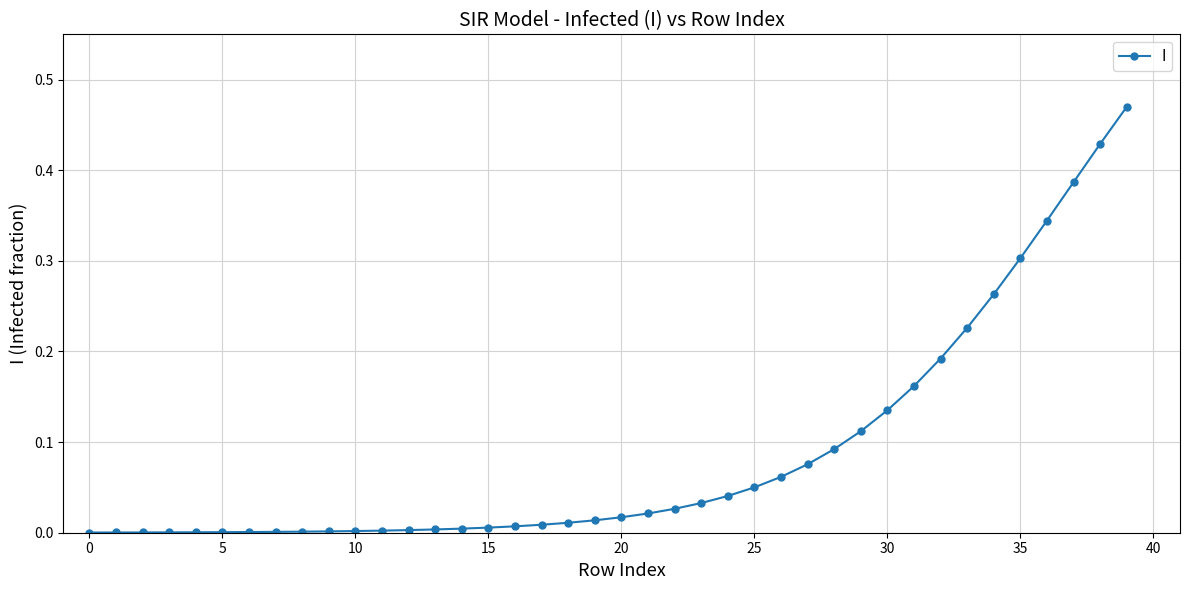

What is the sum of all values?

3.5